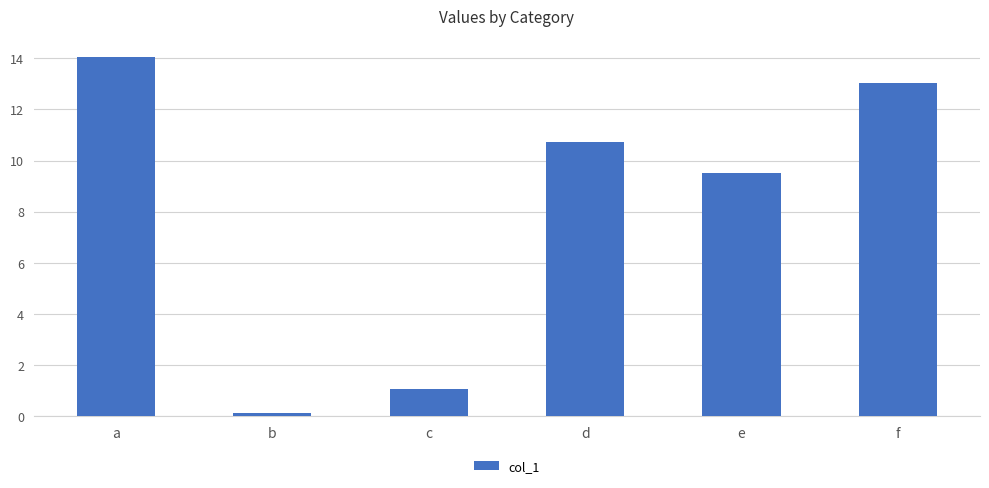

Read the value at d.

10.7